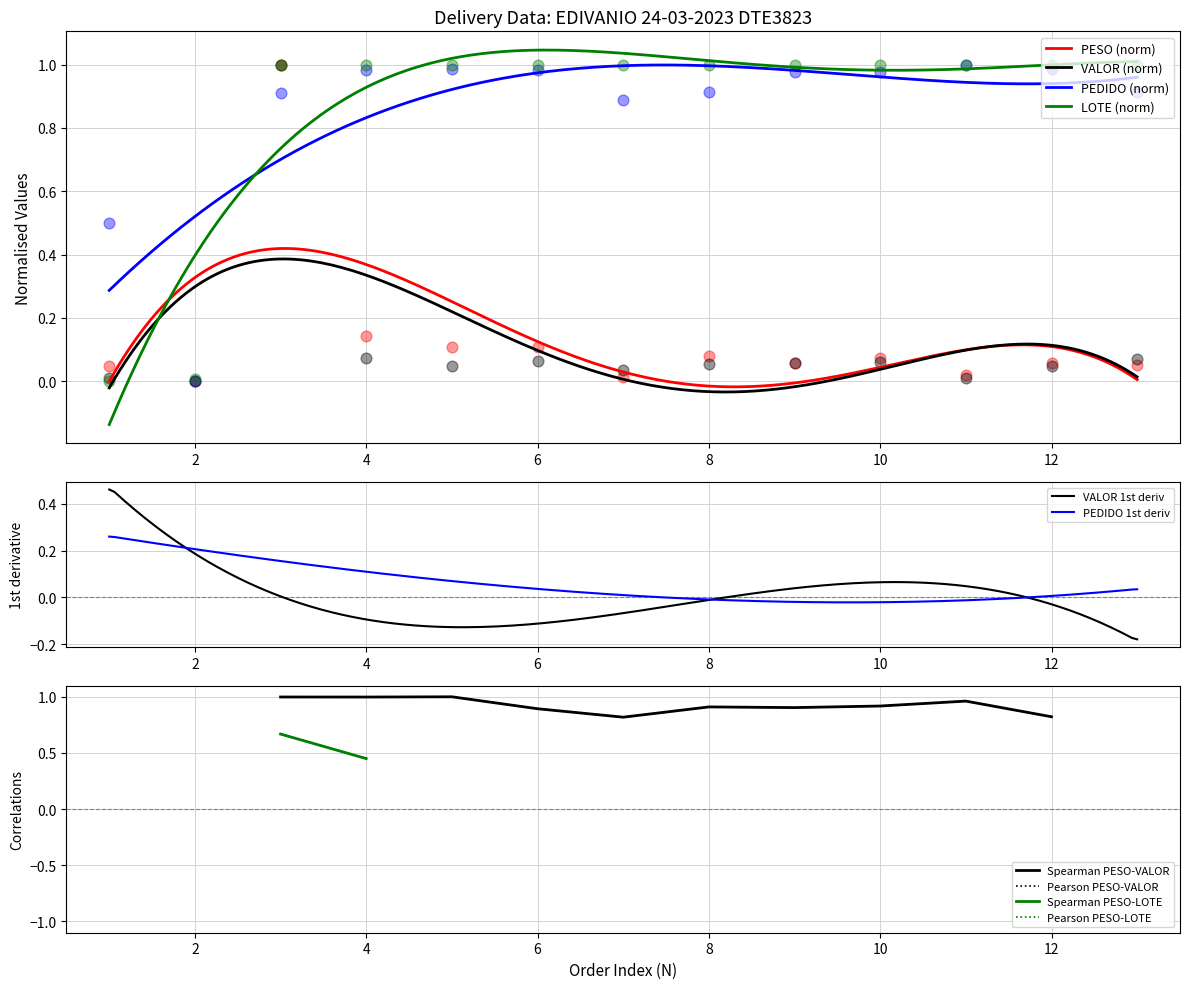

What are all the series names shown in the legend?

PESO, VALOR, PEDIDO, LOTE